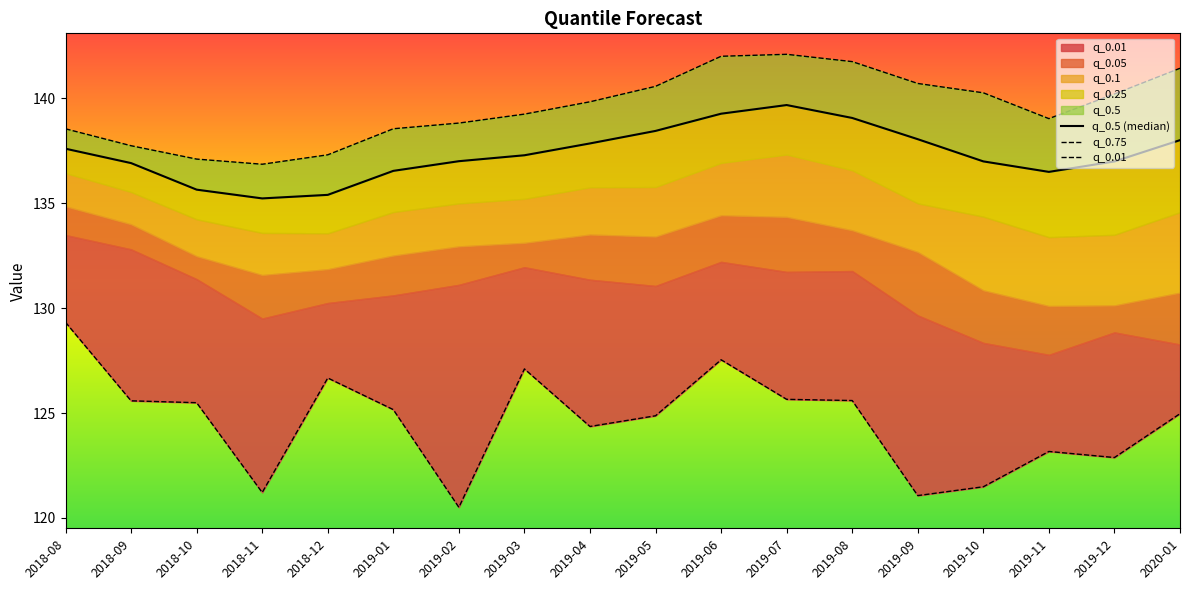

Reading right to left, what are all the values shown in this chart?

q_0.5 (median): 2020-01=138.0	2019-12=137.0	2019-11=136.5	2019-10=137.0	2019-09=138.1	2019-08=139.1	2019-07=139.7	2019-06=139.3	2019-05=138.4	2019-04=137.9	2019-03=137.3	2019-02=137.0	2019-01=136.5	2018-12=135.4	2018-11=135.2	2018-10=135.6	2018-09=136.9	2018-08=137.6
q_0.75: 2020-01=141.4	2019-12=140.2	2019-11=139.0	2019-10=140.3	2019-09=140.7	2019-08=141.8	2019-07=142.1	2019-06=142.0	2019-05=140.6	2019-04=139.8	2019-03=139.2	2019-02=138.8	2019-01=138.6	2018-12=137.3	2018-11=136.9	2018-10=137.1	2018-09=137.7	2018-08=138.5
q_0.01: 2020-01=125.0	2019-12=122.9	2019-11=123.2	2019-10=121.5	2019-09=121.1	2019-08=125.6	2019-07=125.7	2019-06=127.5	2019-05=124.9	2019-04=124.4	2019-03=127.1	2019-02=120.5	2019-01=125.2	2018-12=126.7	2018-11=121.2	2018-10=125.5	2018-09=125.6	2018-08=129.3